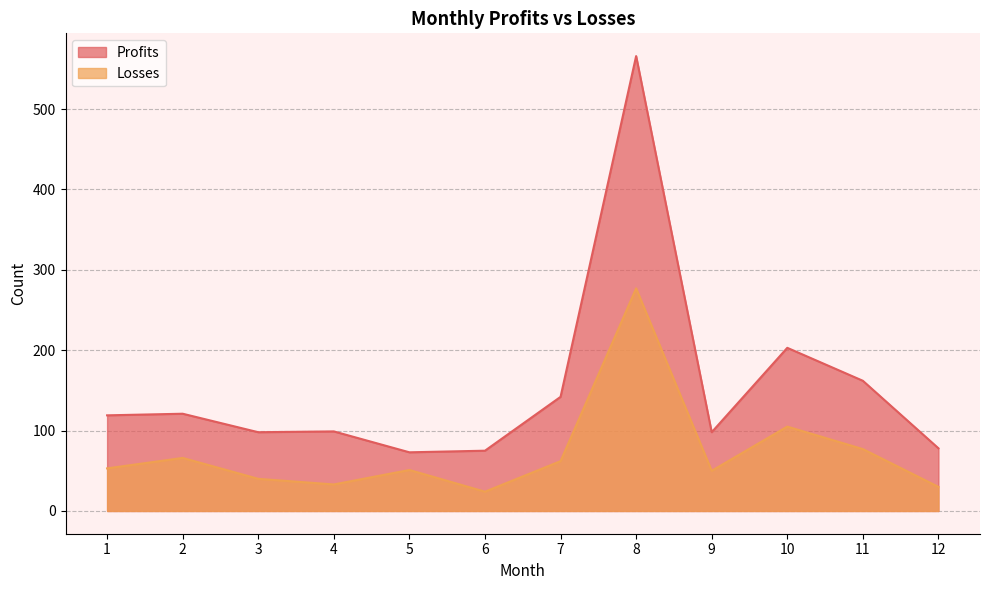

Is it true that Profits equals 142 at 7?

True